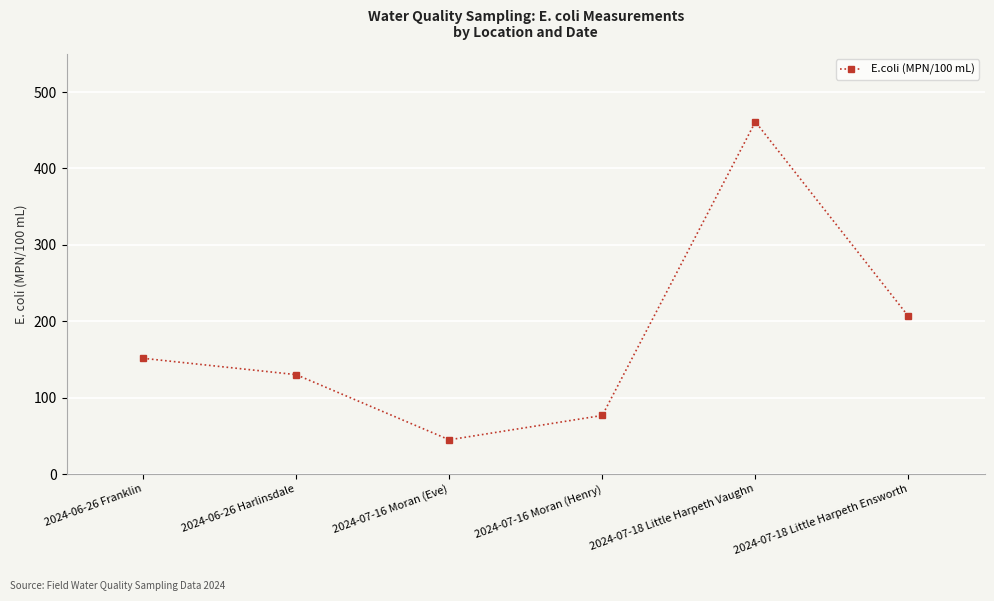

Read the value at 2024-07-18 Little Harpeth Ensworth.

206.4